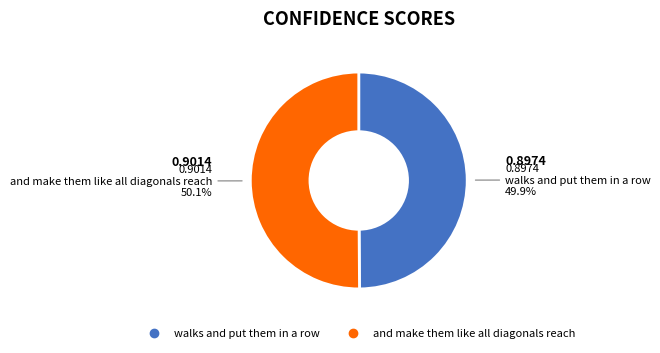

Is there a majority slice in this chart?

Yes